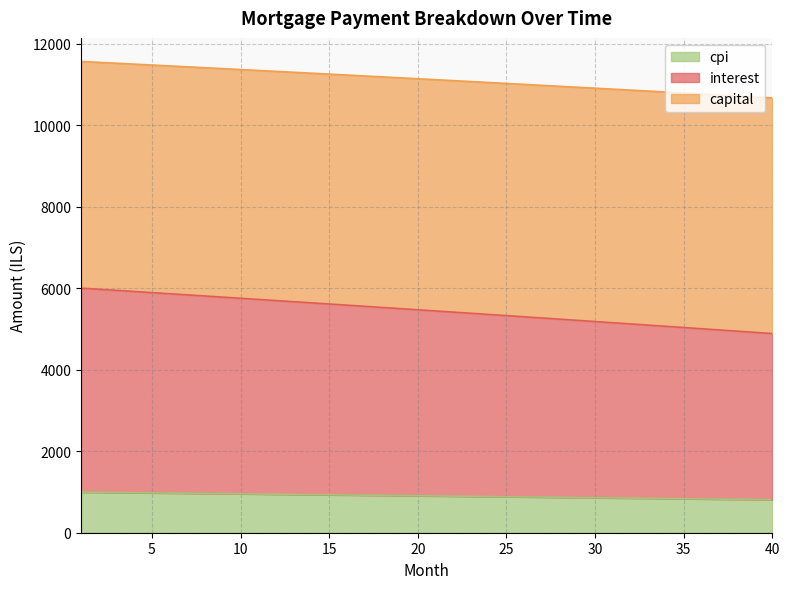

Does the chart display data point markers on the line(s)?

No